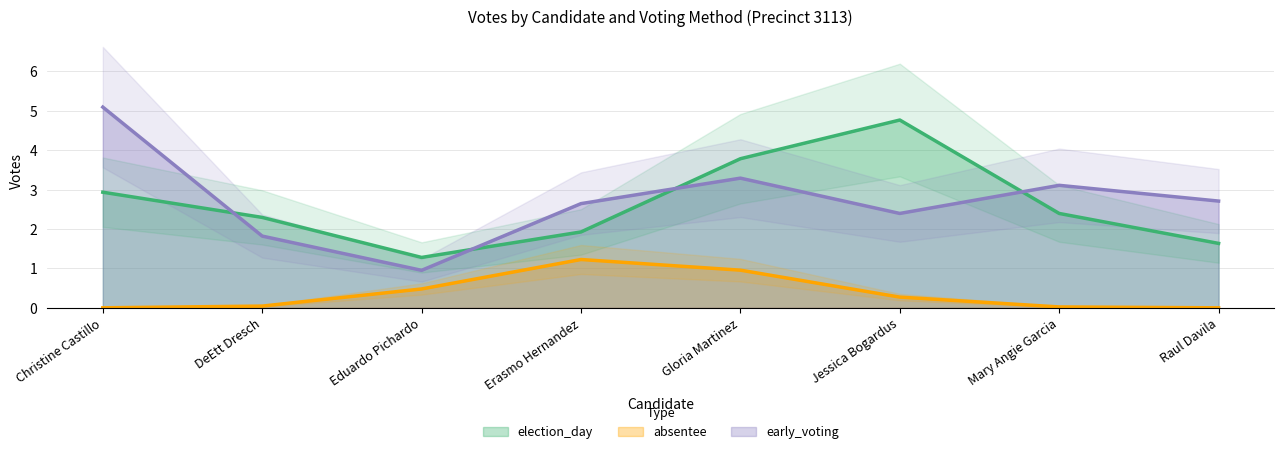

At which label does election_day reach its peak?

Jessica Bogardus